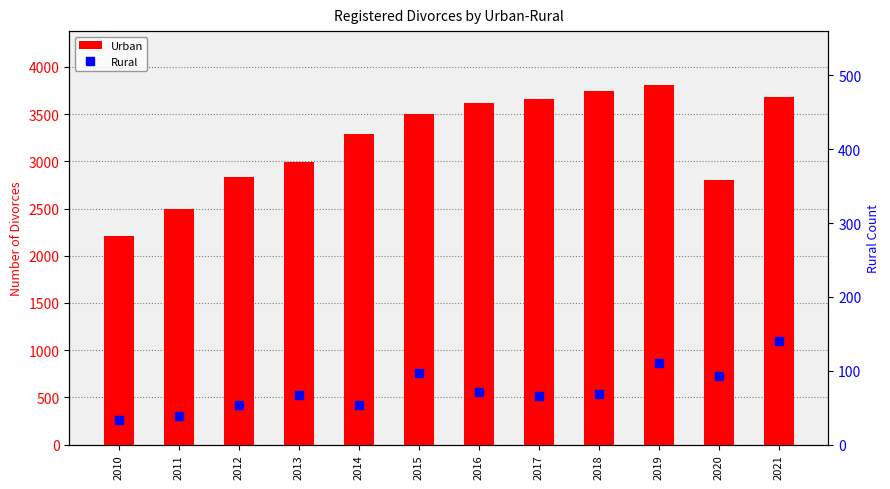

At which category is the sum across all series the highest?

2019